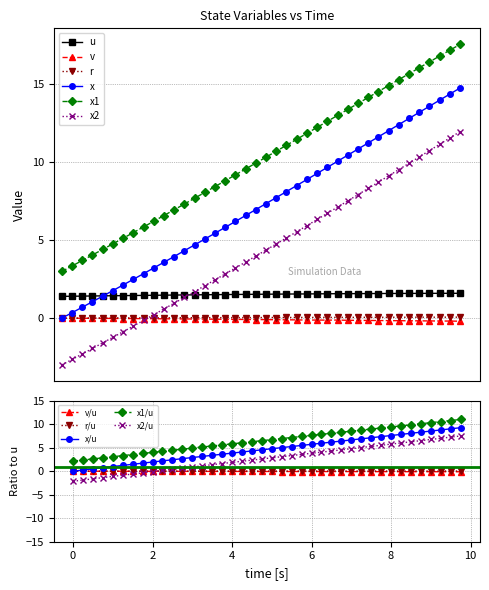

What is the label of the 31st point from the right?

2.25